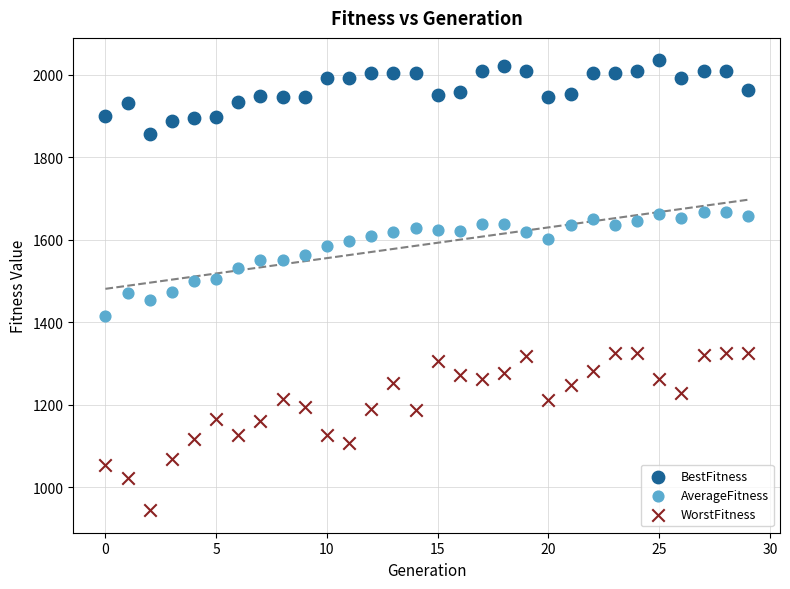

Which series contains the lowest Y value?

WorstFitness